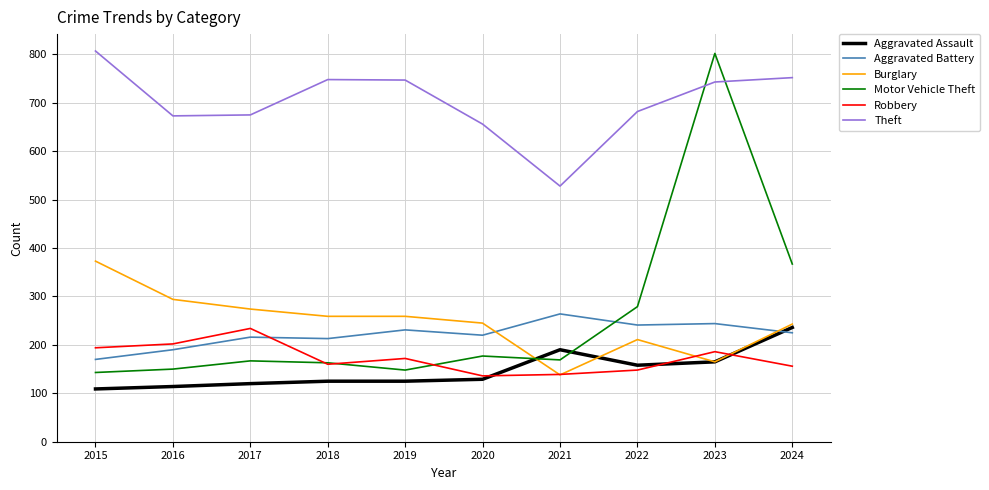

What is the sum of all Motor Vehicle Theft values?

2565